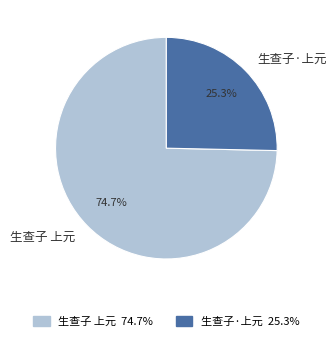

Rank the categories by value from lowest to highest.

生查子·上元, 生查子 上元